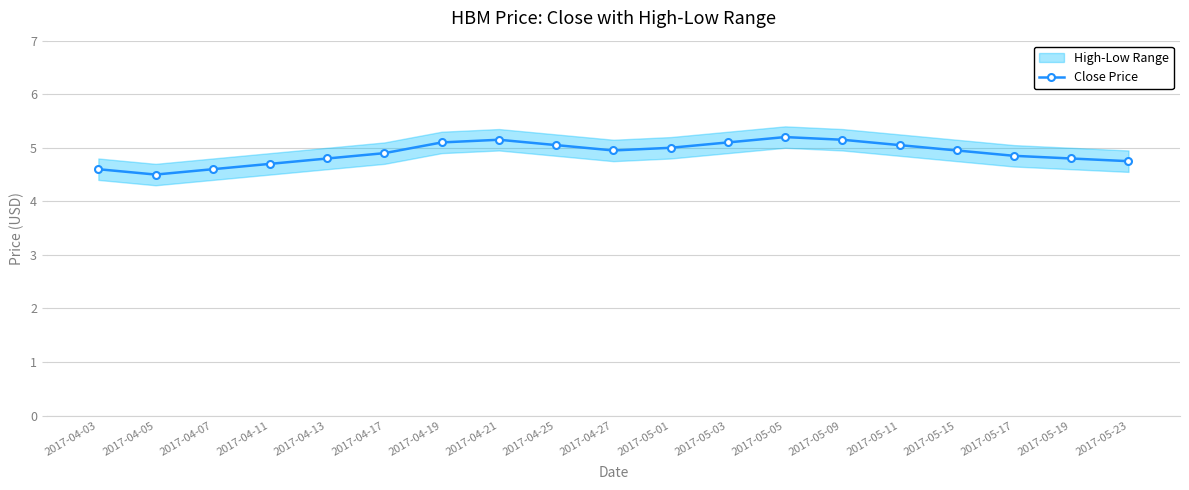

Which category has the highest value across all series?

2017-05-05